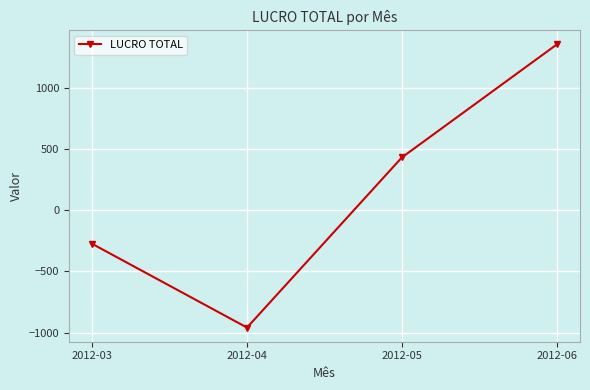

What is the average value?

138.5